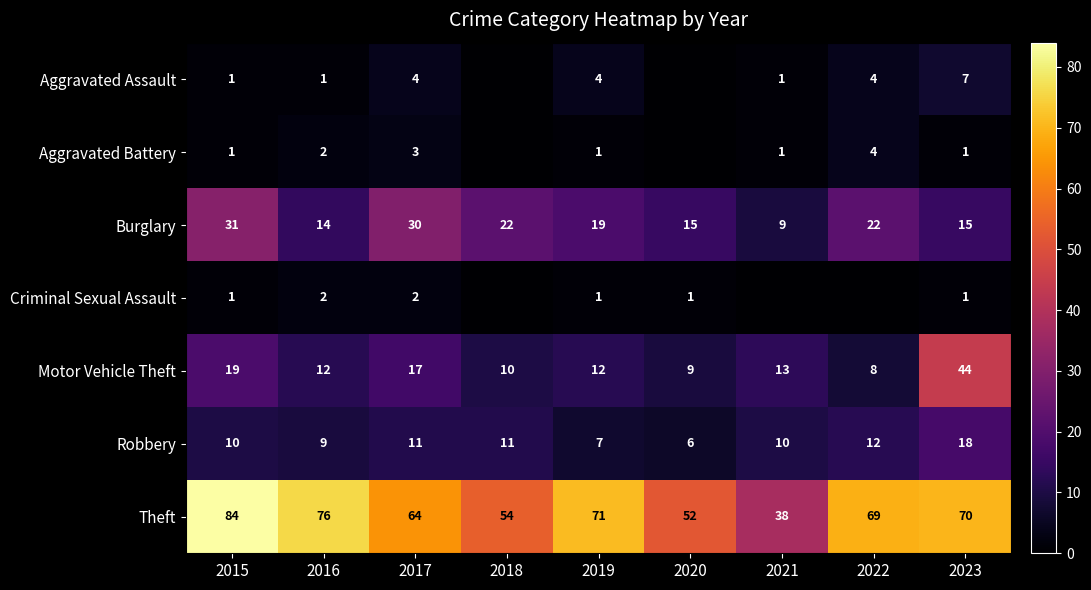

Rank the series by their maximum value, from highest to lowest.

Theft, Motor Vehicle Theft, Burglary, Robbery, Aggravated Assault, Aggravated Battery, Criminal Sexual Assault